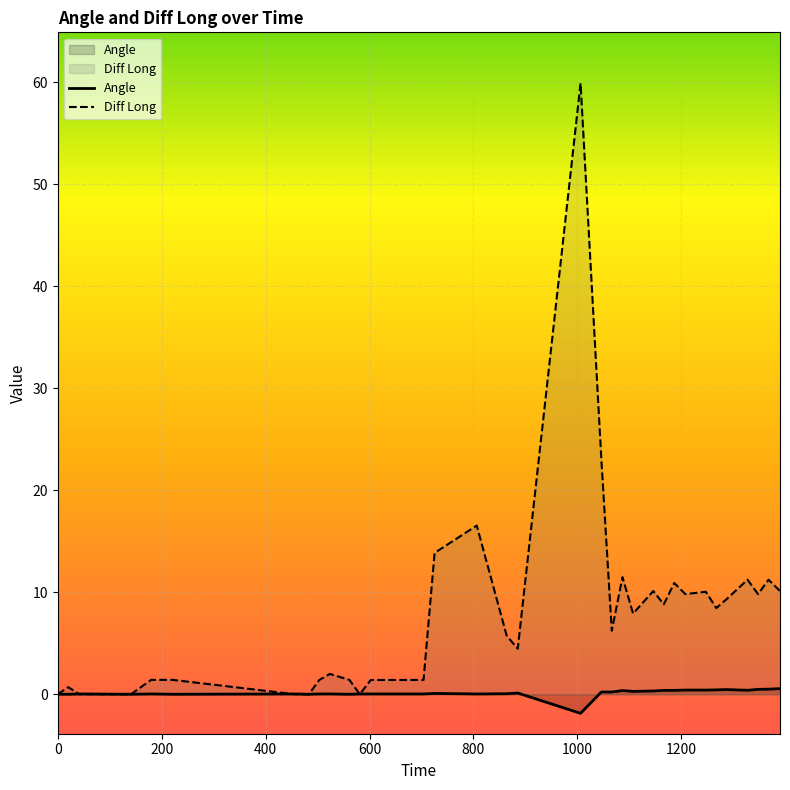

Which series has the widest spread of values?

Diff Long